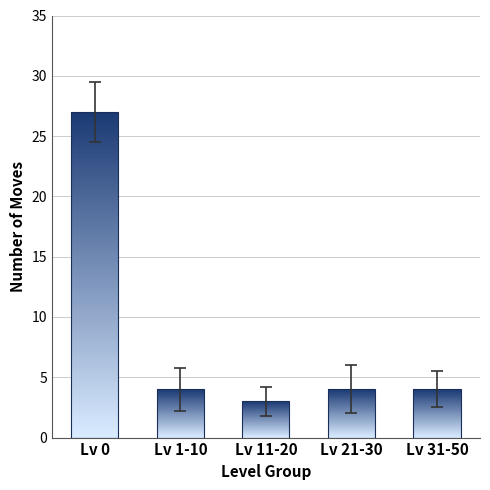

How many values exceed 4?

1